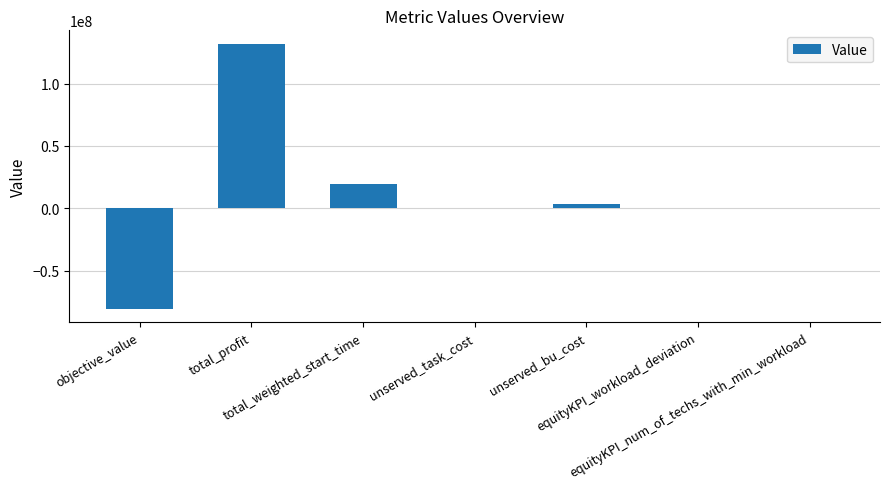

What is the sum of all values?

74311013.8